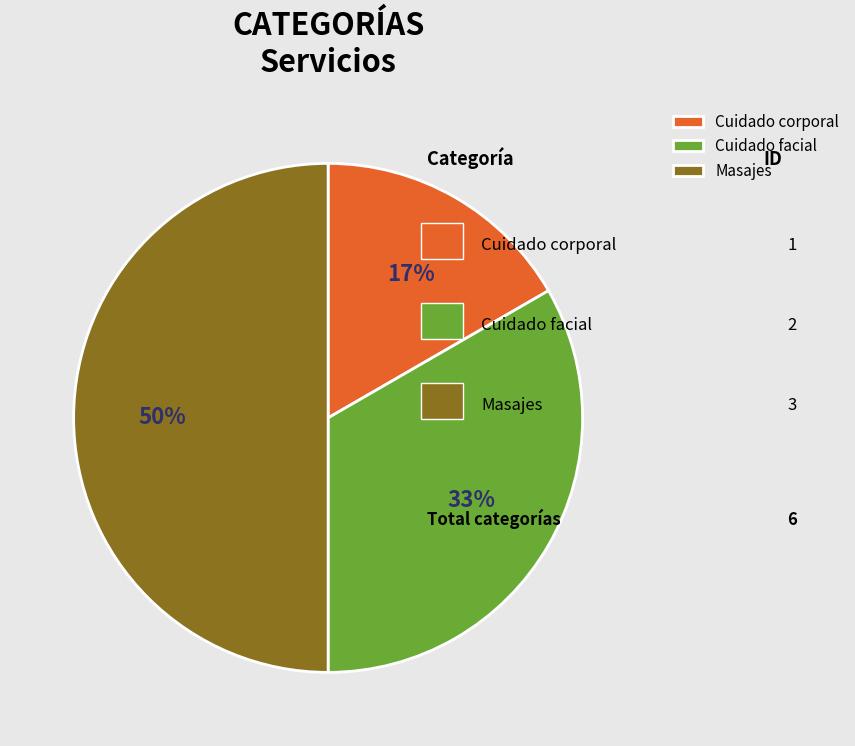

Is the sum of Cuidado corporal and Masajes greater than half?

Yes